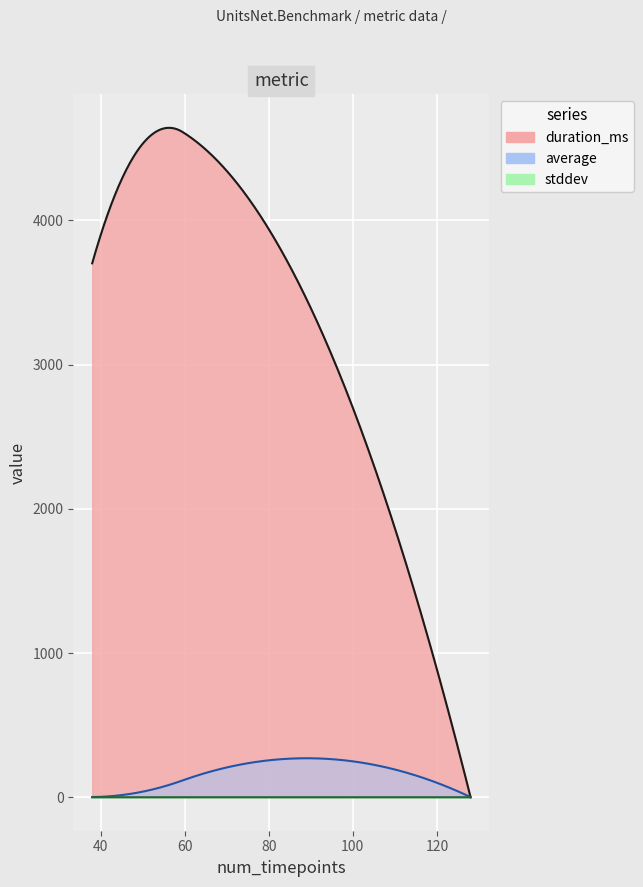

Reading left to right, what are all the values shown in this chart?

duration_ms: 128=0.0	80=3939.0	38=3702.0	39=3802.0
average: 128=1.2	80=256.1	38=1.5	39=2.0
stddev: 128=0.1	80=0.3	38=0.0	39=0.0